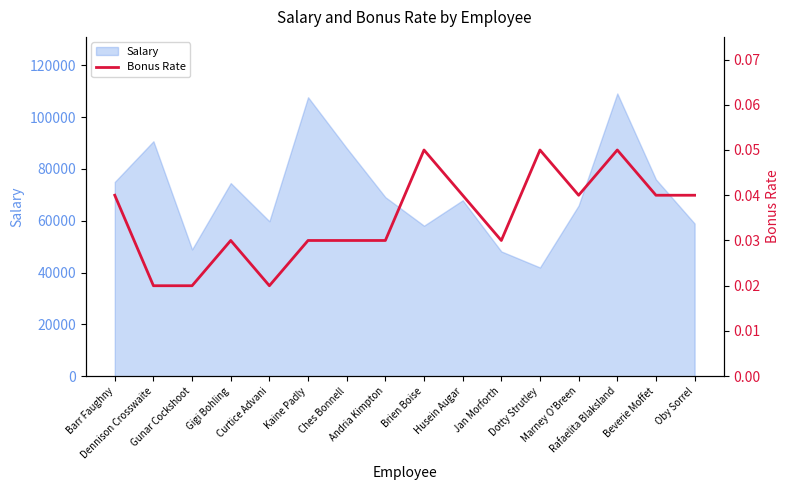

List the labels in order of value, largest first.

Brien Boise, Dotty Strutley, Rafaelita Blaksland, Barr Faughny, Husein Augar, Marney O'Breen, Beverie Moffet, Oby Sorrel, Gigi Bohling, Kaine Padly, Ches Bonnell, Andria Kimpton, Jan Morforth, Dennison Crosswaite, Gunar Cockshoot, Curtice Advani